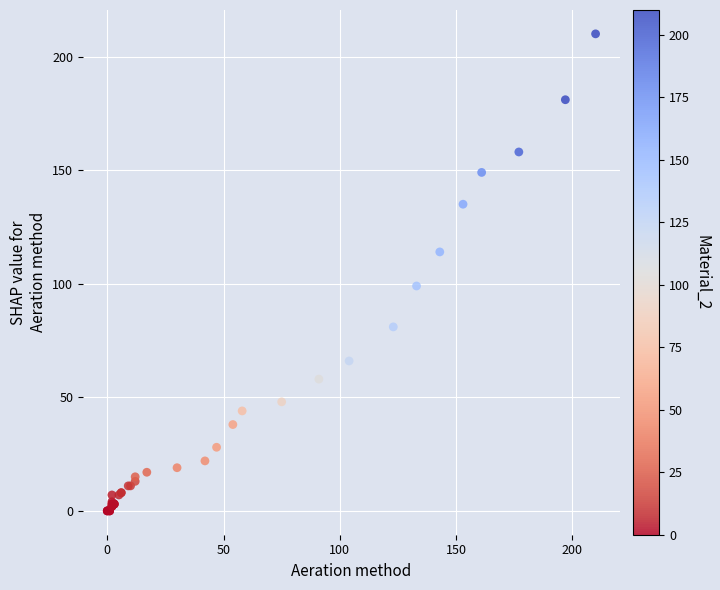

What Y value in the scatter plot is closest to 105?

99